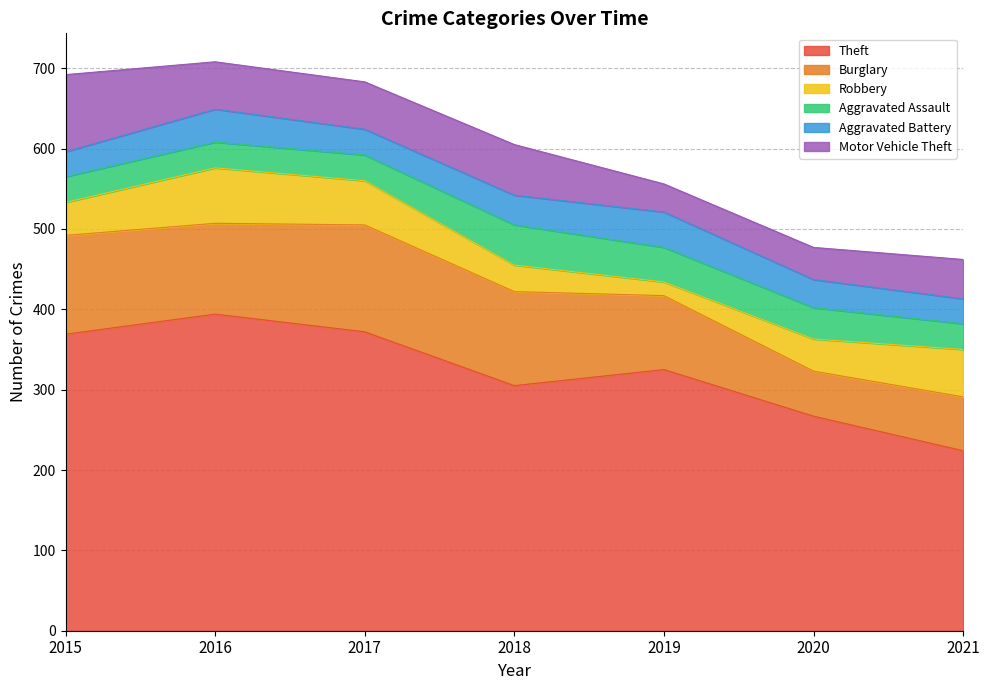

How many lines are shown in the chart?

6